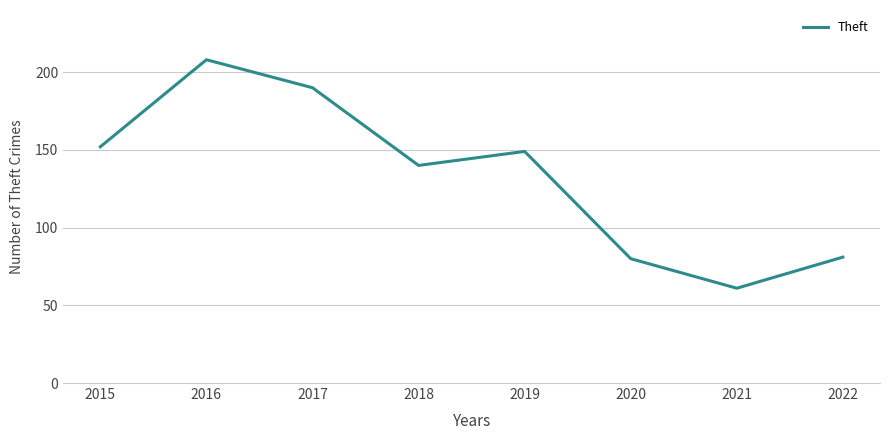

What is the smallest value displayed?

61